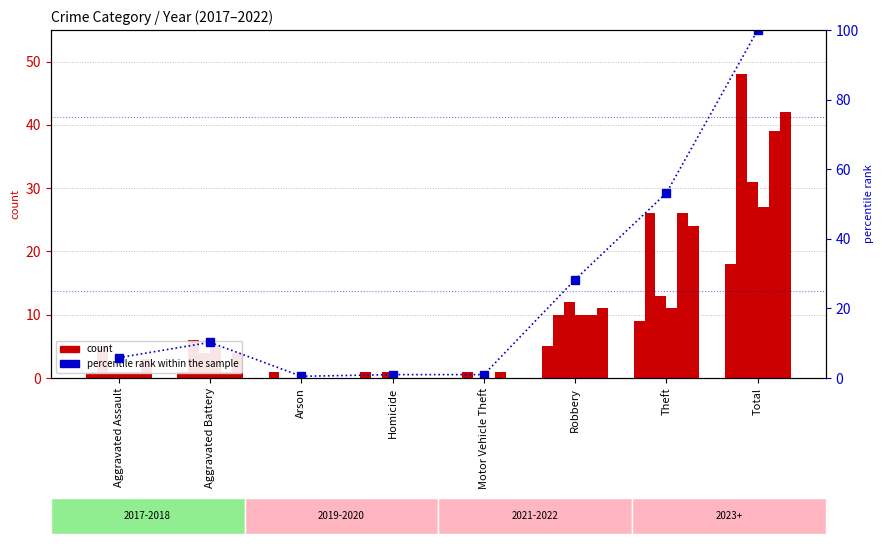

Approximately how many times larger is the value at Motor Vehicle Theft compared to Aggravated Battery?

0.1